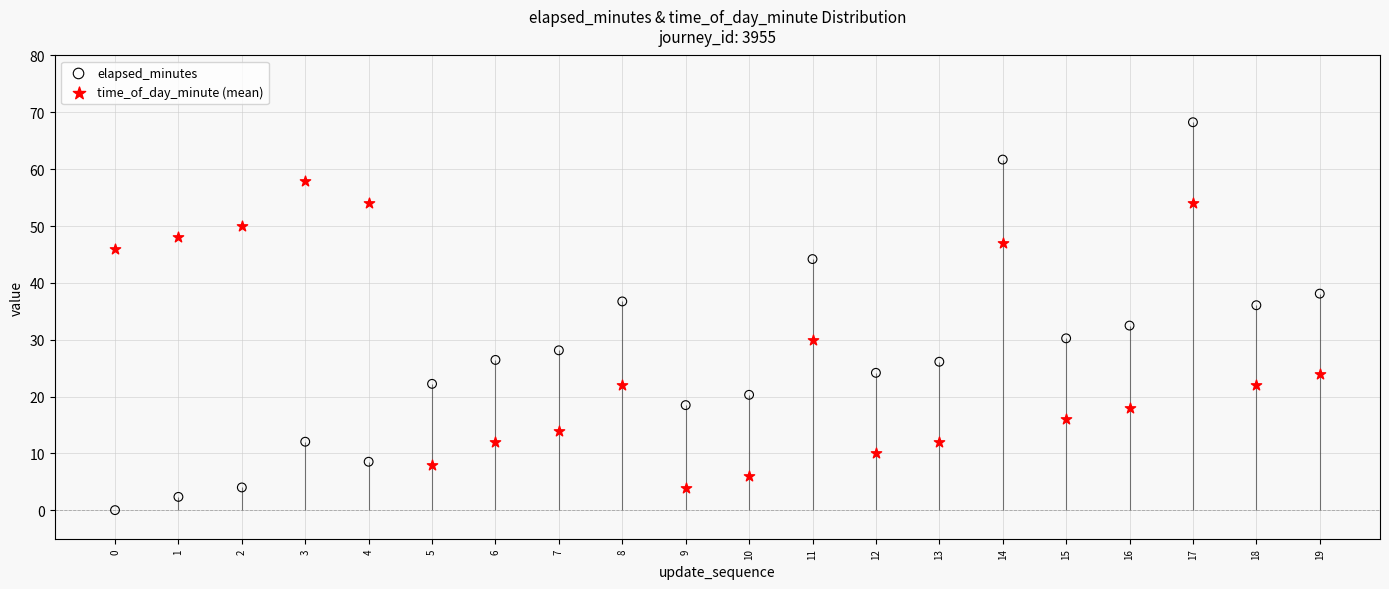

At which category is the sum across all series the highest?

17